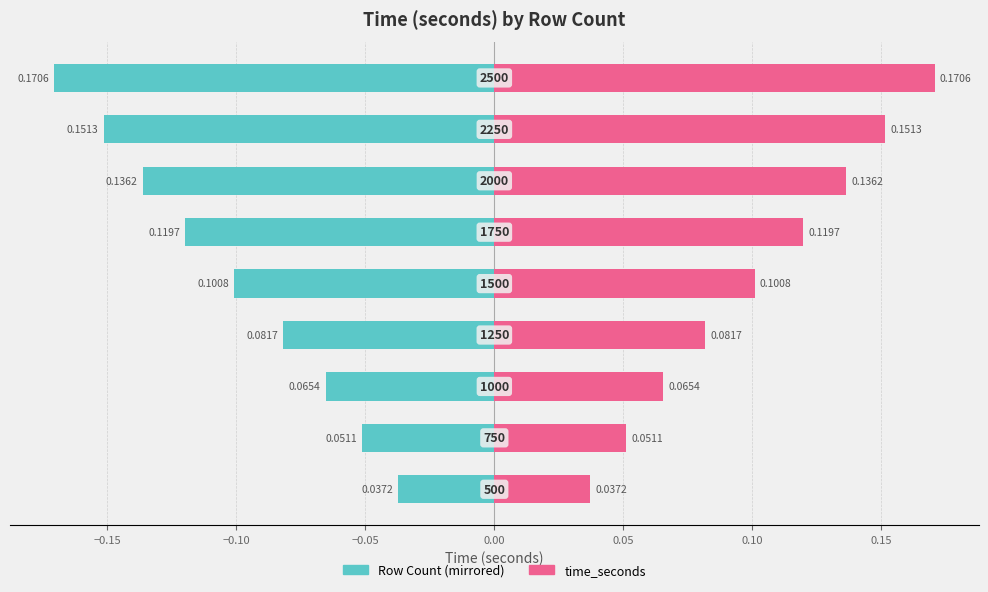

Reading left to right, what are all the values shown in this chart?

time_seconds (left): −0.20=-0.0	−0.15=-0.1	−0.10=-0.1	−0.05=-0.1	0.00=-0.1	0.05=-0.1	0.10=-0.1	0.15=-0.2	0.20=-0.2
time_seconds: −0.20=0.0	−0.15=0.1	−0.10=0.1	−0.05=0.1	0.00=0.1	0.05=0.1	0.10=0.1	0.15=0.2	0.20=0.2